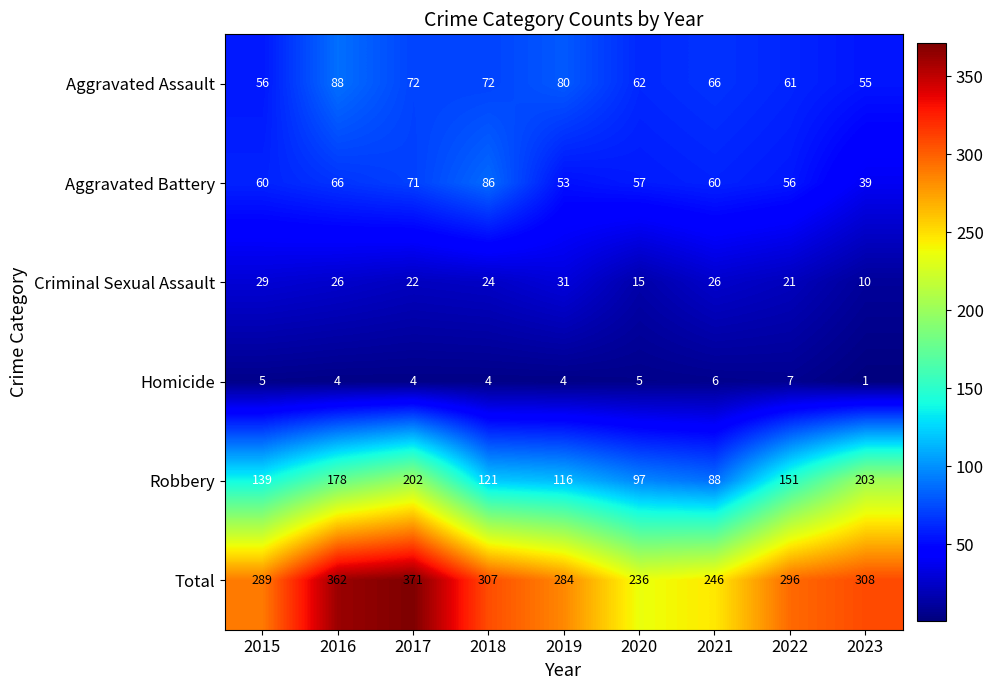

What is the total value across all series at 2015?

578